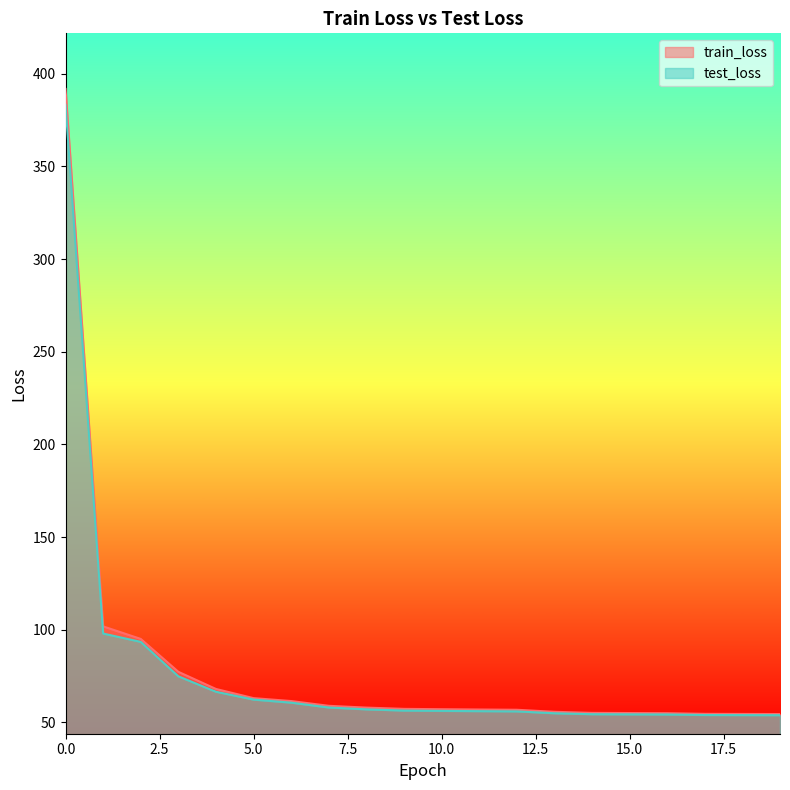

What is the difference between the maximum and minimum values in the test_loss series?

329.3